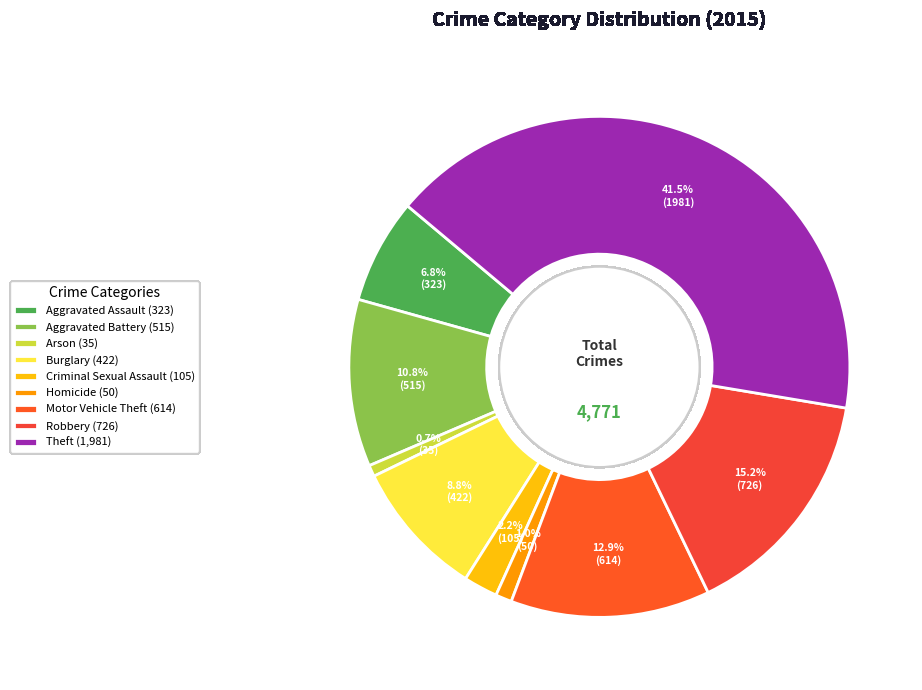

Rank the categories by value from highest to lowest.

Theft, Robbery, Motor Vehicle Theft, Aggravated Battery, Burglary, Aggravated Assault, Criminal Sexual Assault, Homicide, Arson